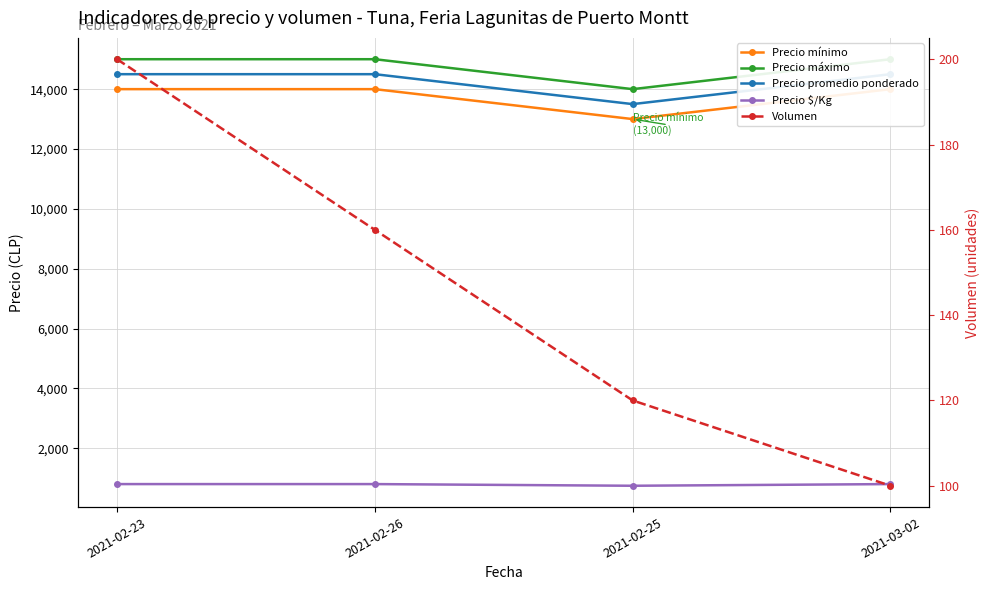

Where does the Volumen series first go above 160?

2021-02-23